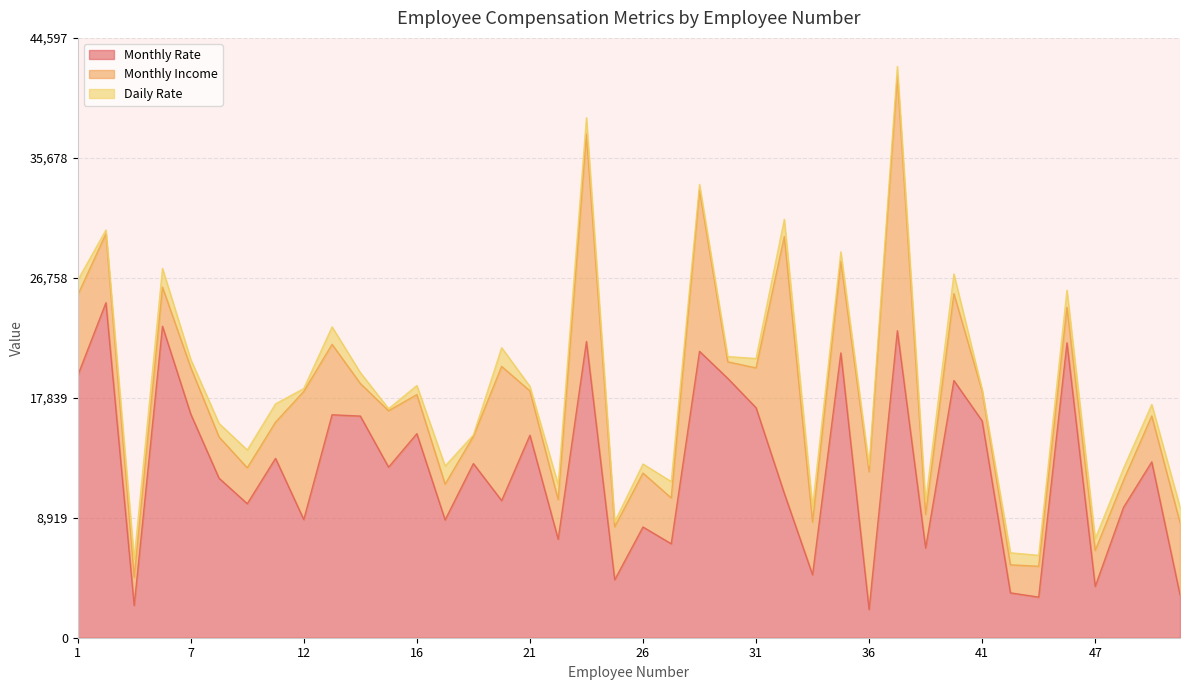

At which label does Daily Rate first exceed 890?

1